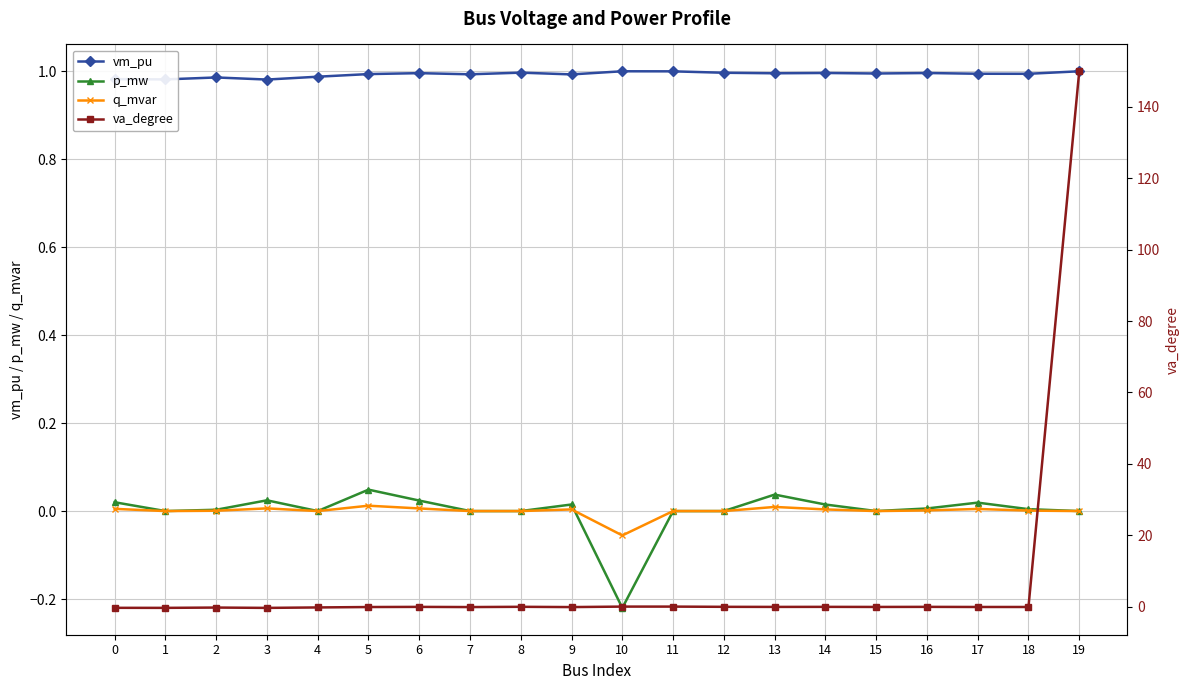

What are all the series names shown in the legend?

vm_pu, p_mw, q_mvar, va_degree